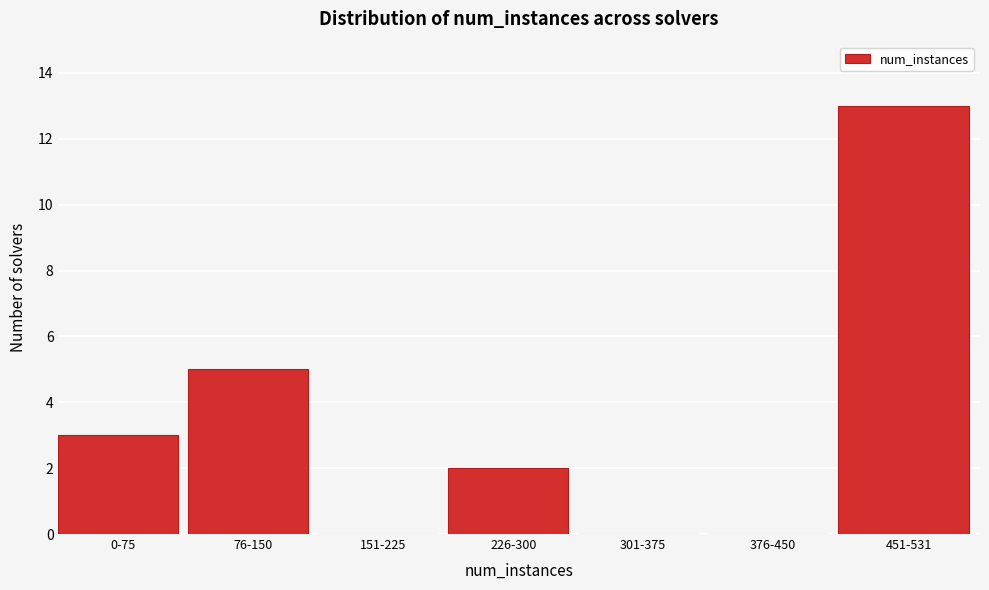

Reading right to left, transcribe all the data shown in this chart.

451-531=13	376-450=0	301-375=0	226-300=2	151-225=0	76-150=5	0-75=3